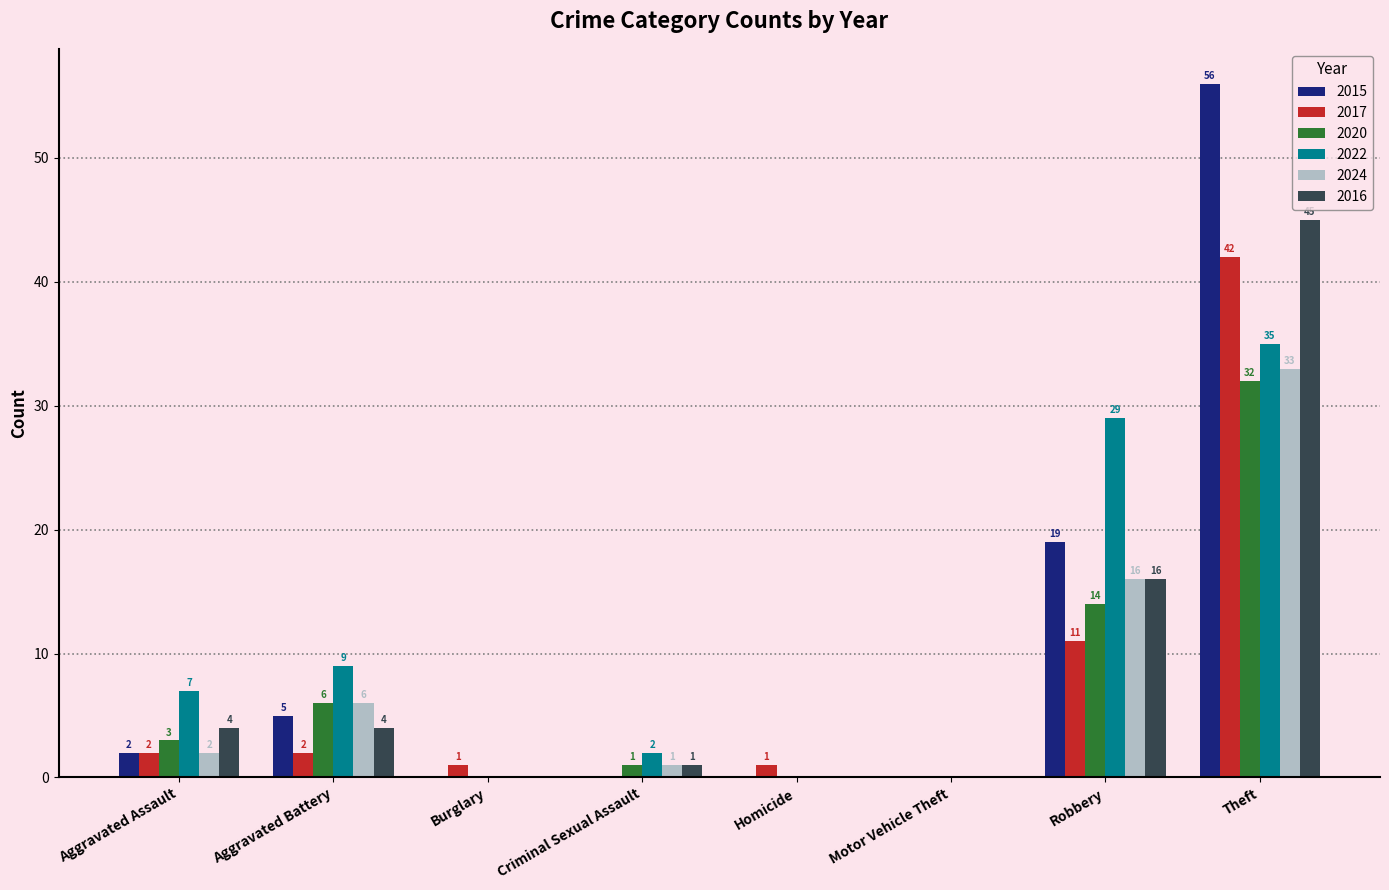

Between Aggravated Battery and Criminal Sexual Assault, which series saw the biggest shift?

2022